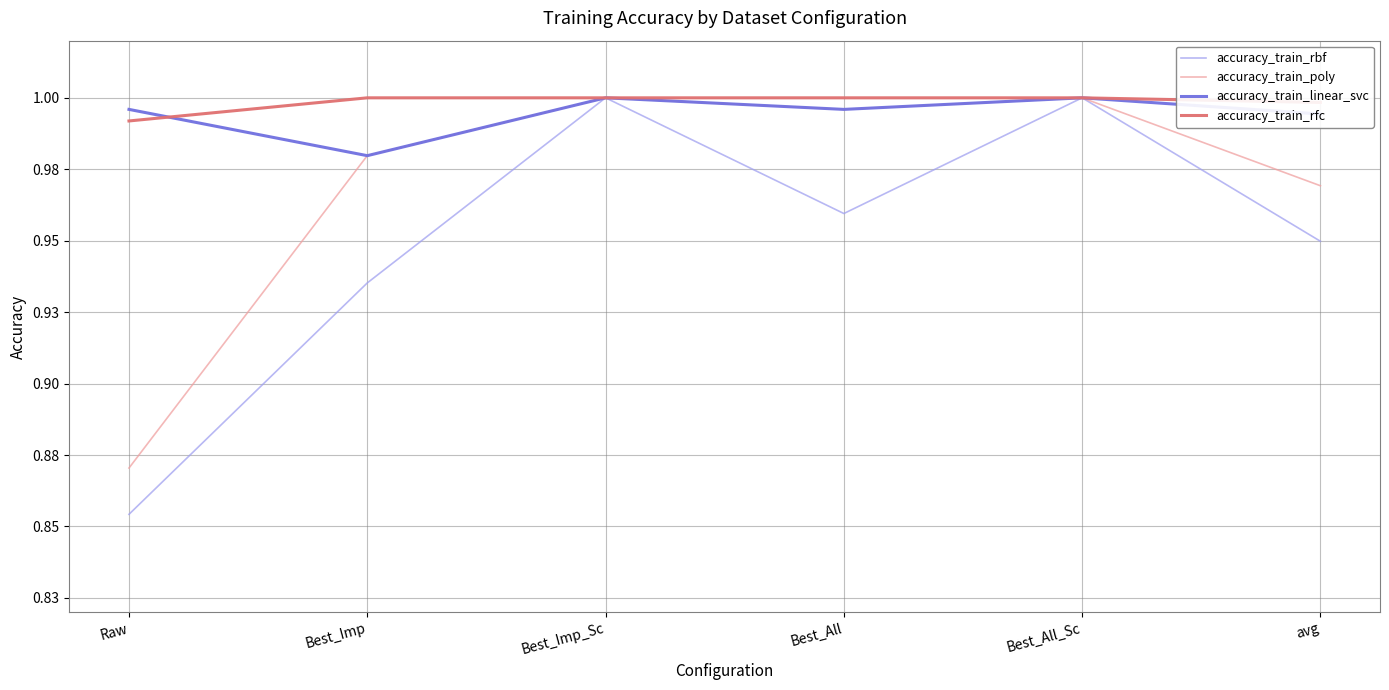

Which series has the widest spread of values?

accuracy_train_rbf